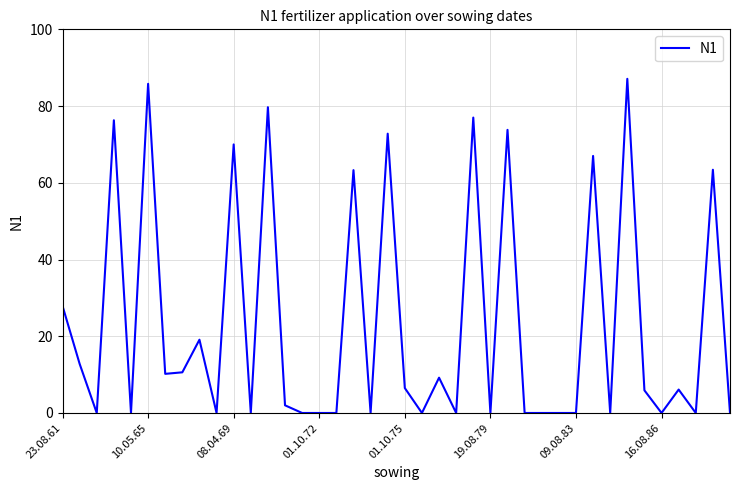

Does the chart have visible grid lines?

Yes